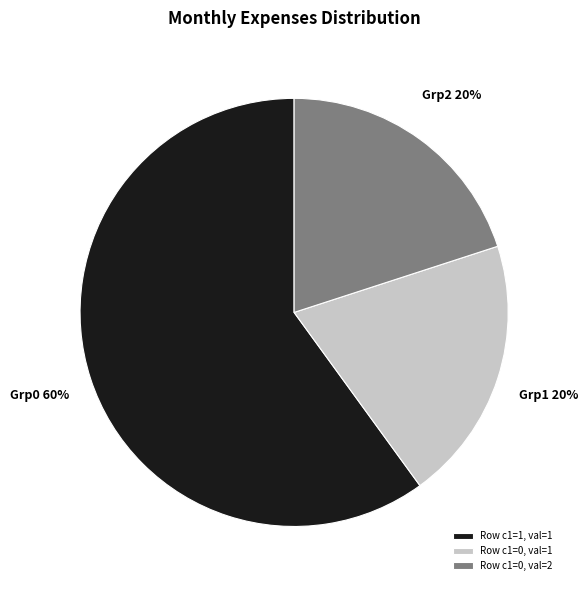

To the nearest percent, what is the average slice percentage?

33%